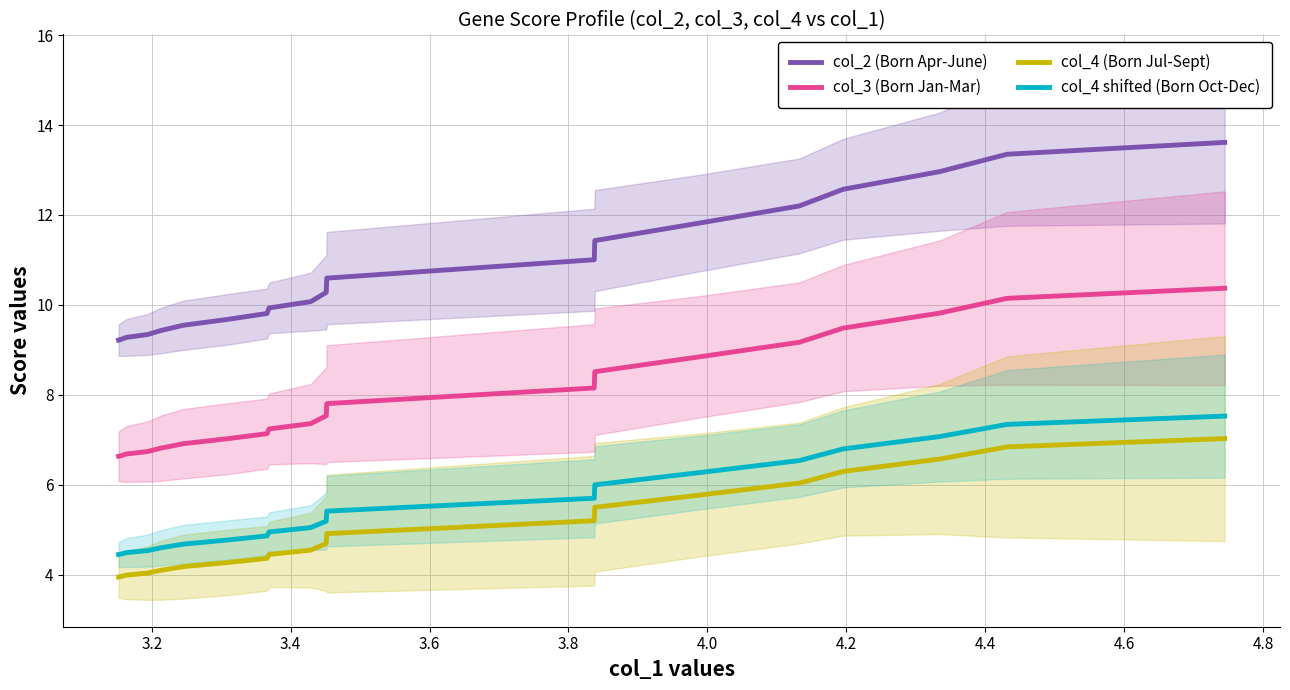

How many categories are shown in the chart?

20